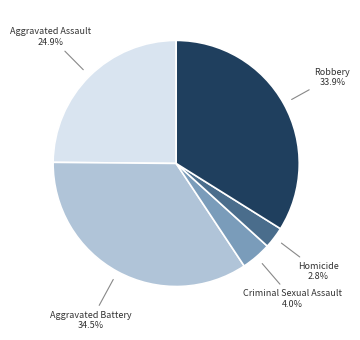

Count the number of slices in the pie.

5